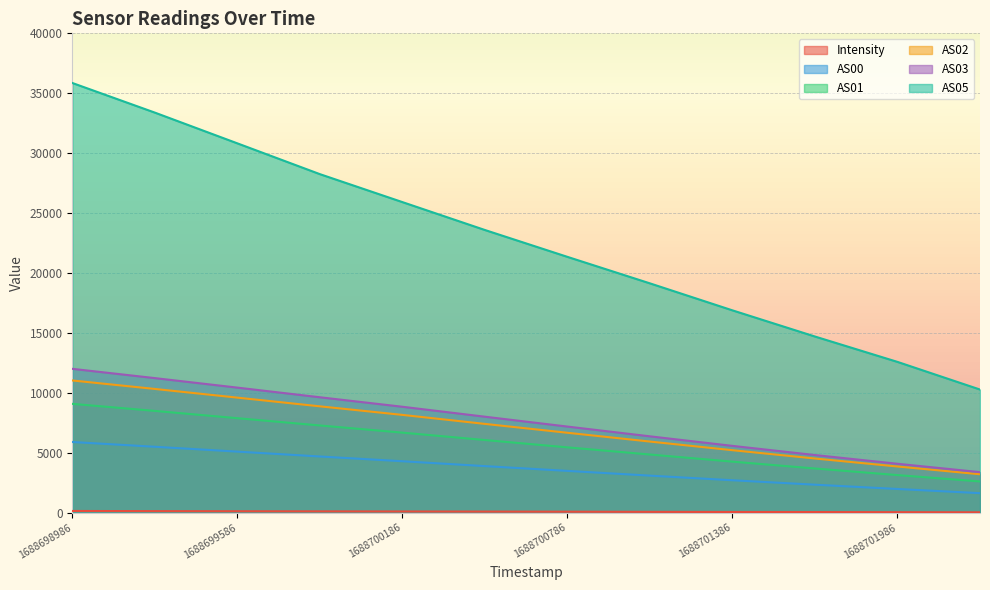

Read the AS01 value at 1688701386.

4264.0